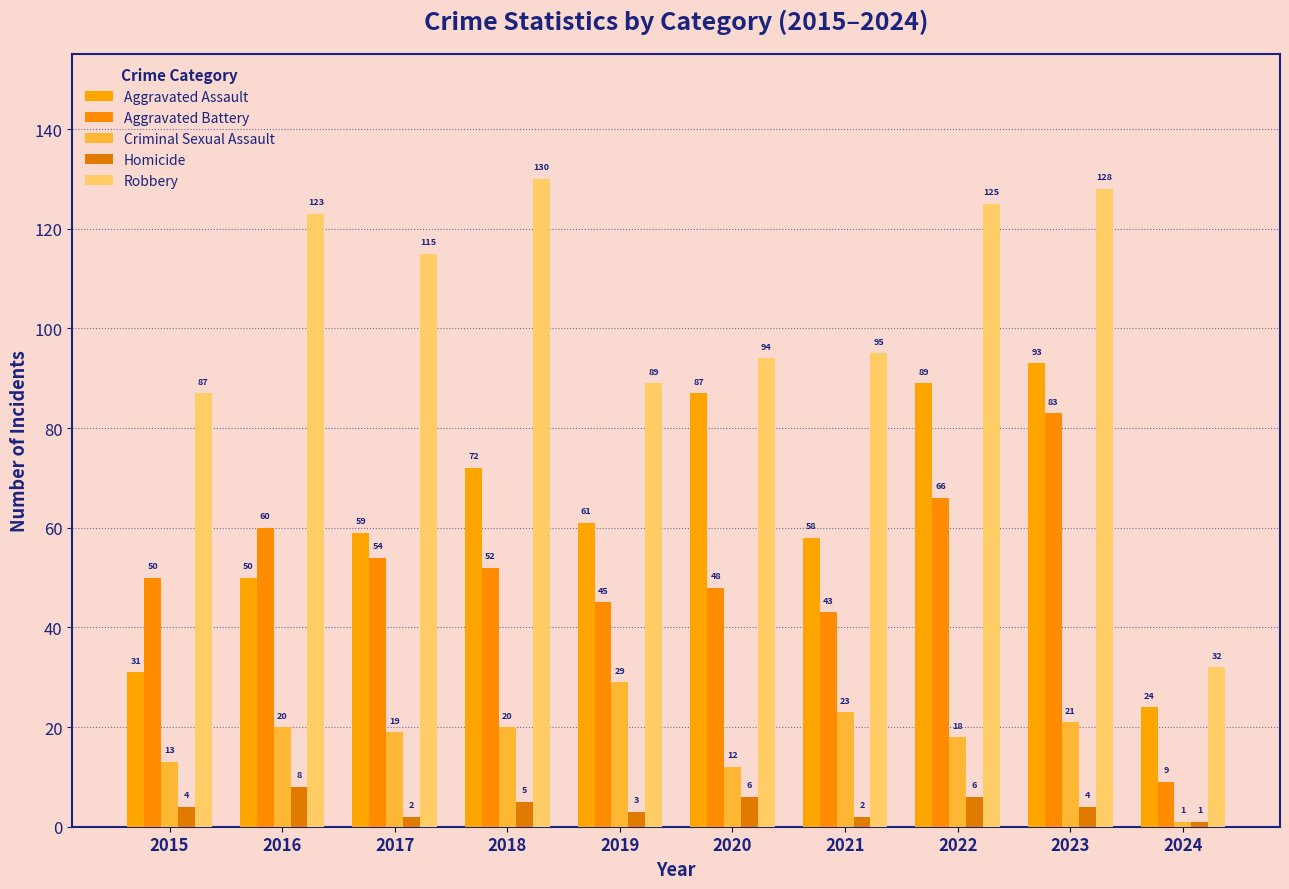

At 2021, list the series in order from largest to smallest.

Robbery, Aggravated Assault, Aggravated Battery, Criminal Sexual Assault, Homicide